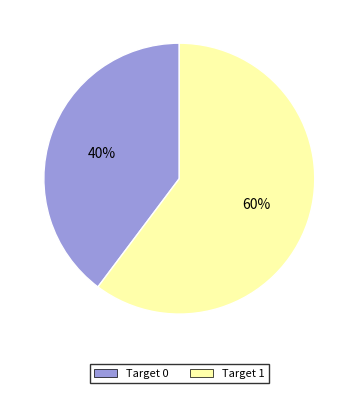

To the nearest percent, what is the average slice percentage?

50%